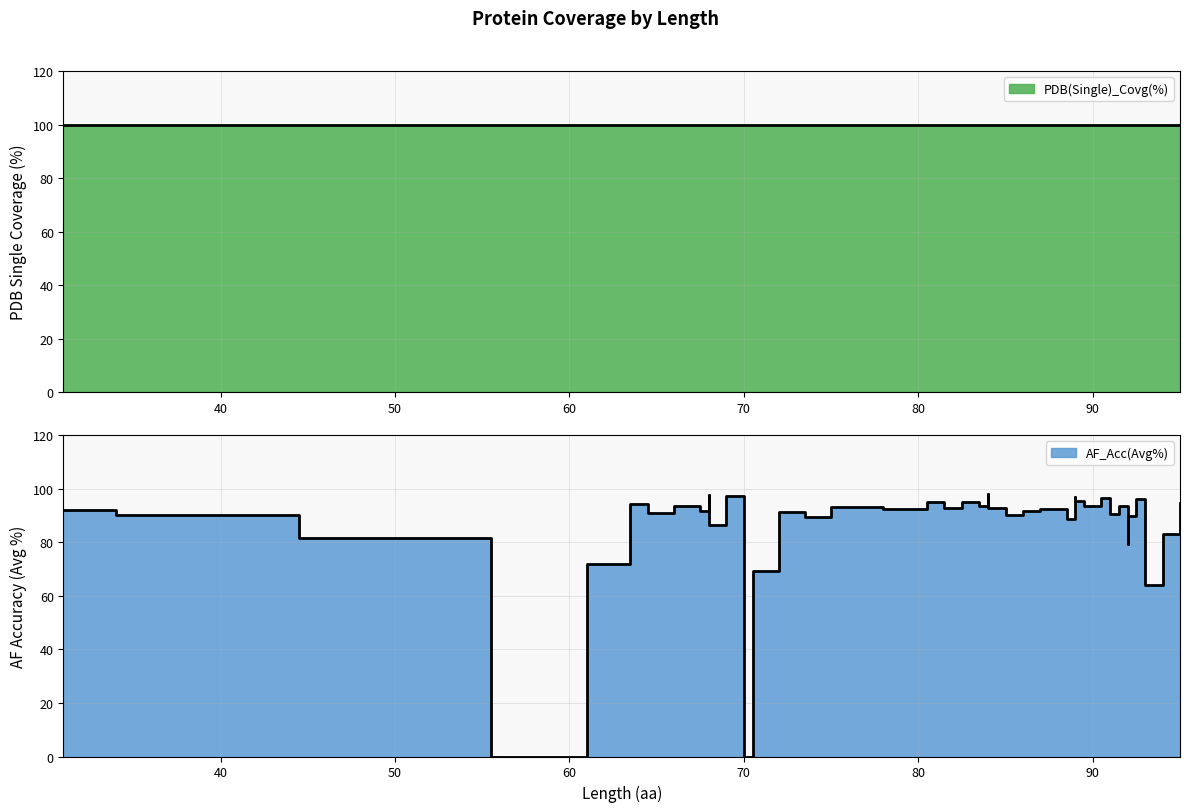

Reading left to right, transcribe all the data shown in this chart.

31=92.0	37=90.0	52=81.5	59=0.0	63=71.9	64=94.2	65=91.0	67=93.7	68=91.7	68=97.7	68=86.6	70=97.3	70=0.0	71=69.2	73=91.3	74=89.4	76=93.3	80=92.5	81=95.0	82=92.8	83=95.2	84=93.5	84=97.9	84=92.8	86=90.3	86=91.8	88=92.3	89=88.8	89=96.8	89=95.3	90=93.4	91=96.5	91=90.5	92=93.5	92=79.3	92=90.0	93=96.2	93=64.0	95=83.1	95=94.7